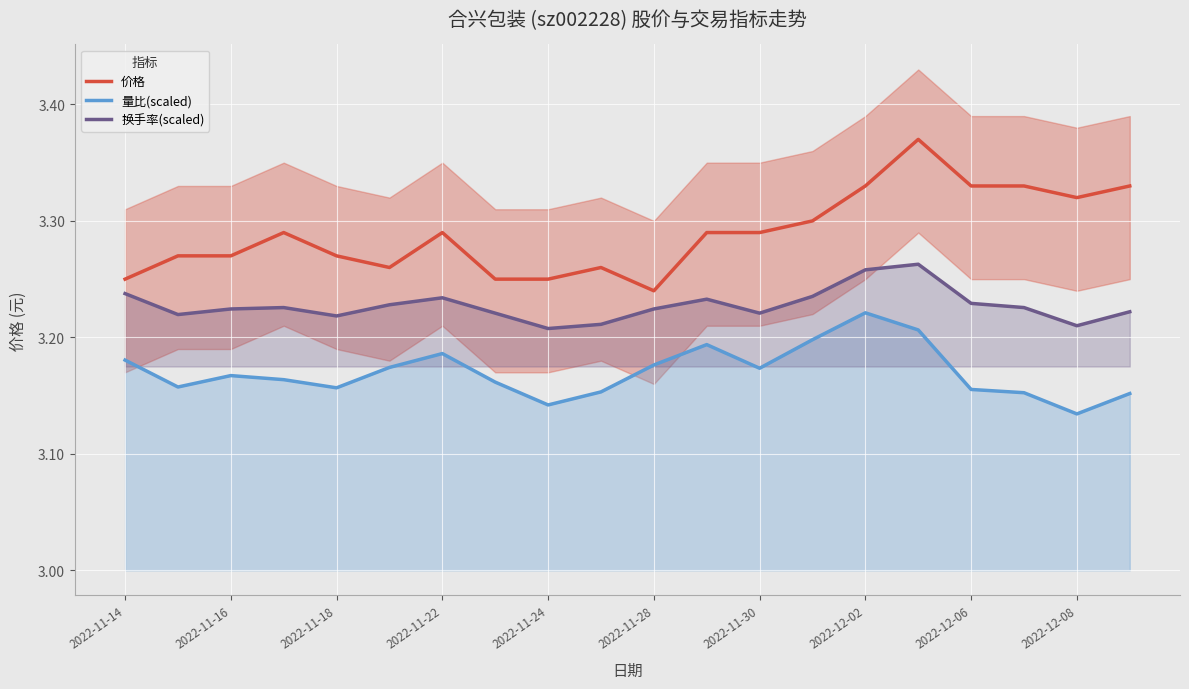

Is it true that 换手率(scaled) equals 4.8 at 2022-11-24?

False